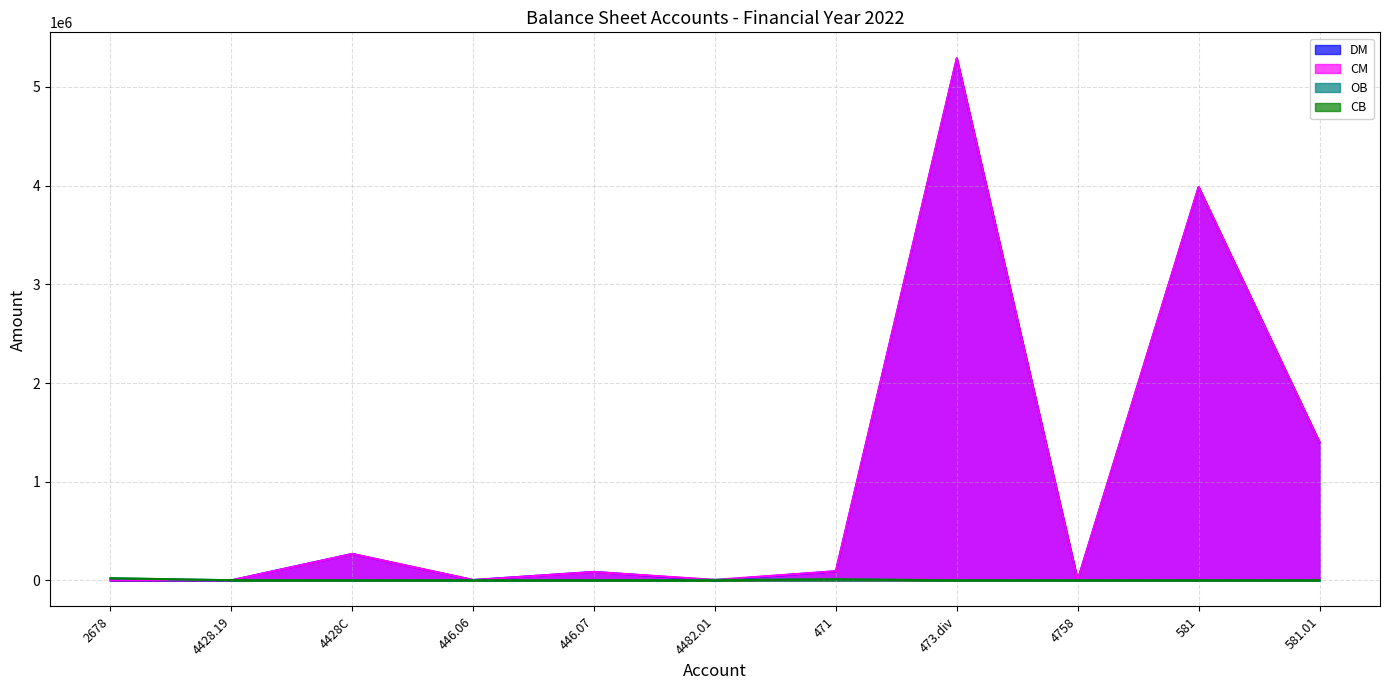

The CM series shows 84757.0 at 446.07. True or false?

True